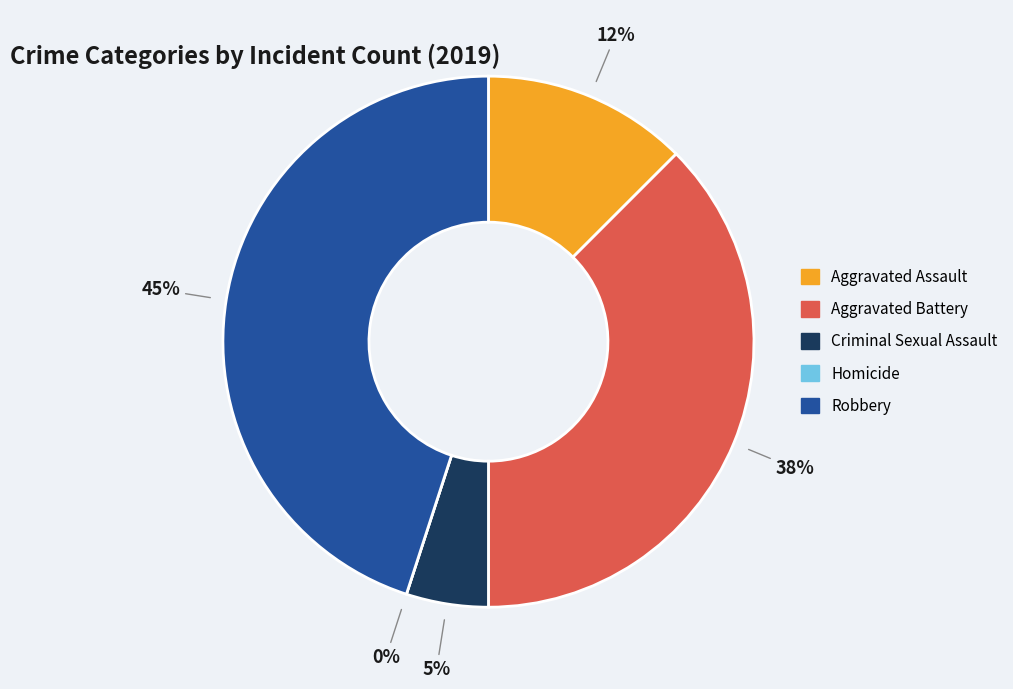

To the nearest percent, what is the difference between the Criminal Sexual Assault and Robbery slice percentages?

40%